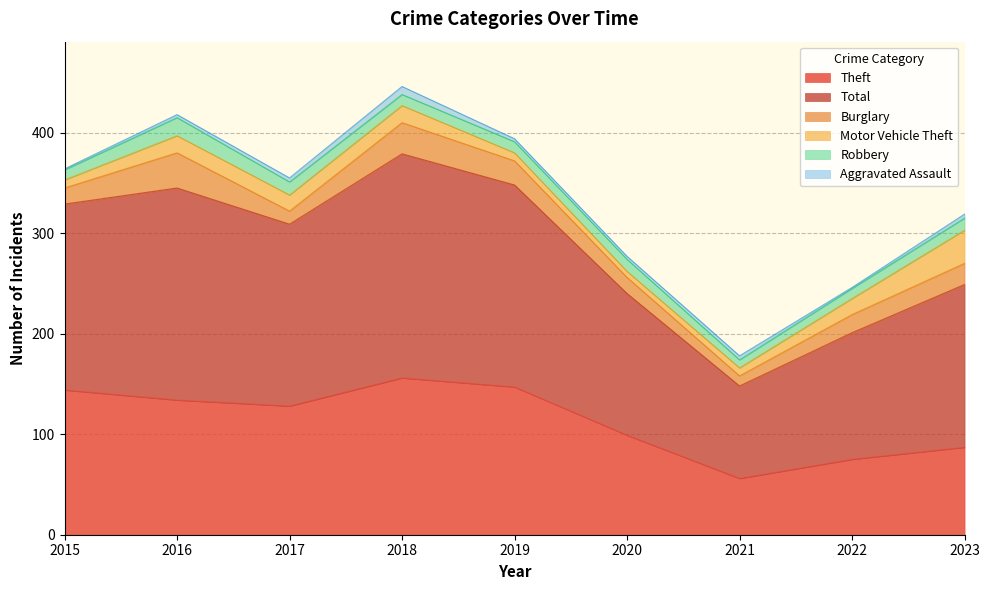

In Theft, how many points are lower than both neighbors (excluding endpoints)?

2